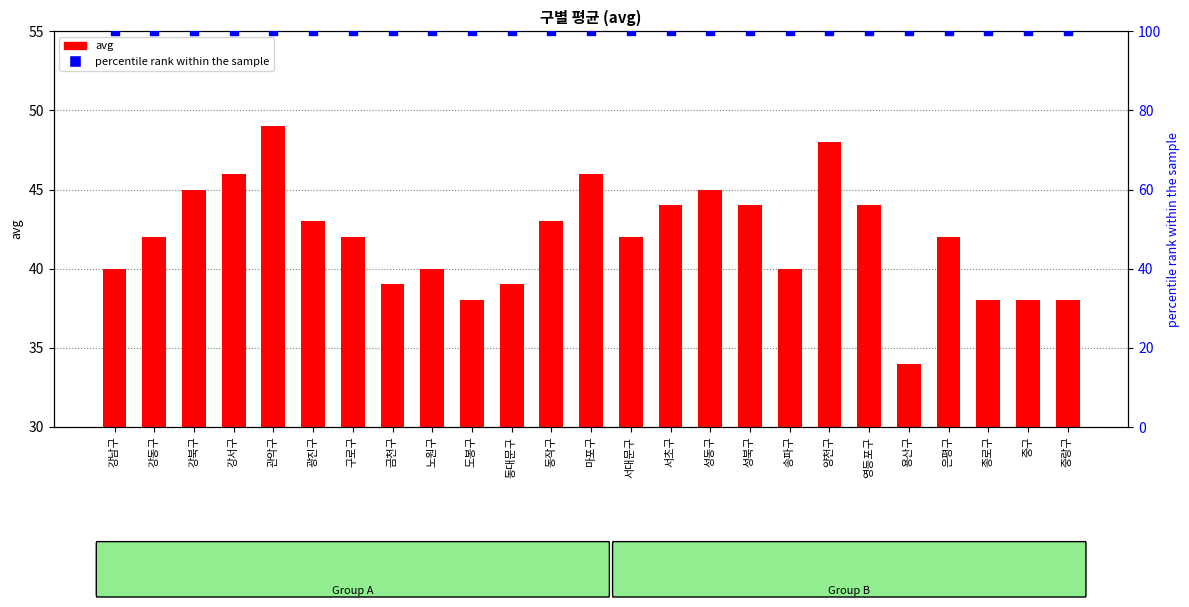

Which series has the largest total across all categories?

percentile rank within the sample